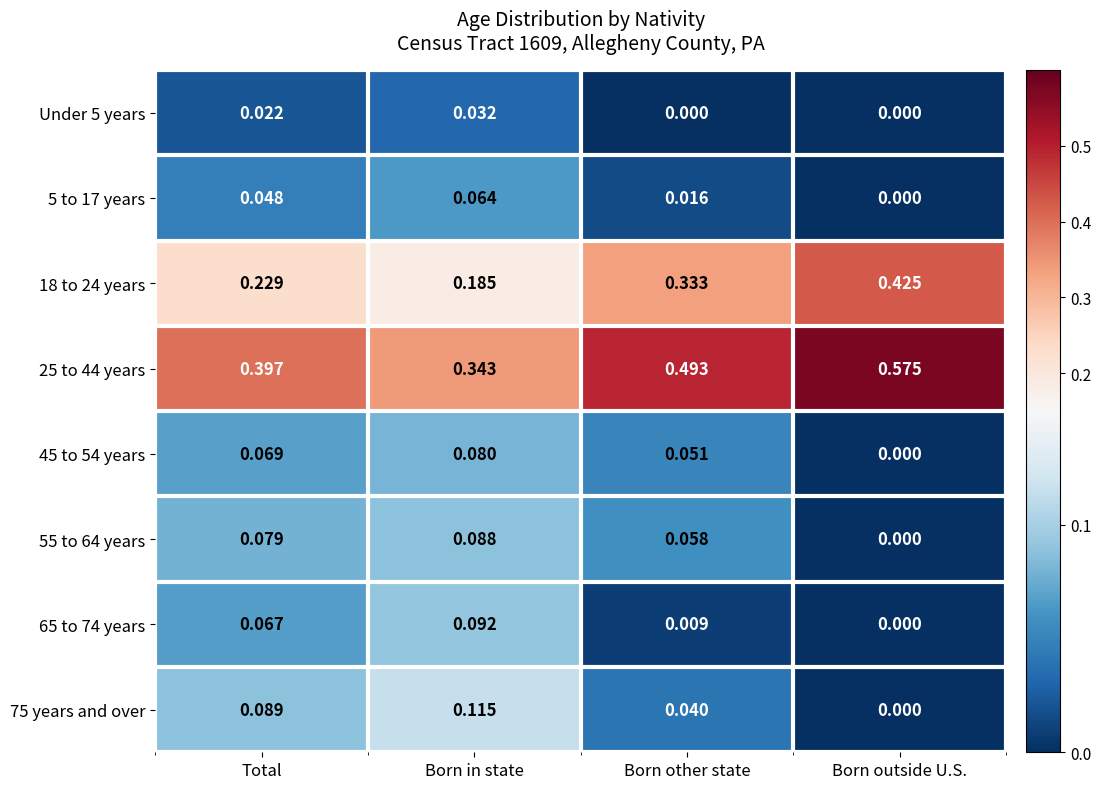

At how many categories does at least one series exceed 0?

4